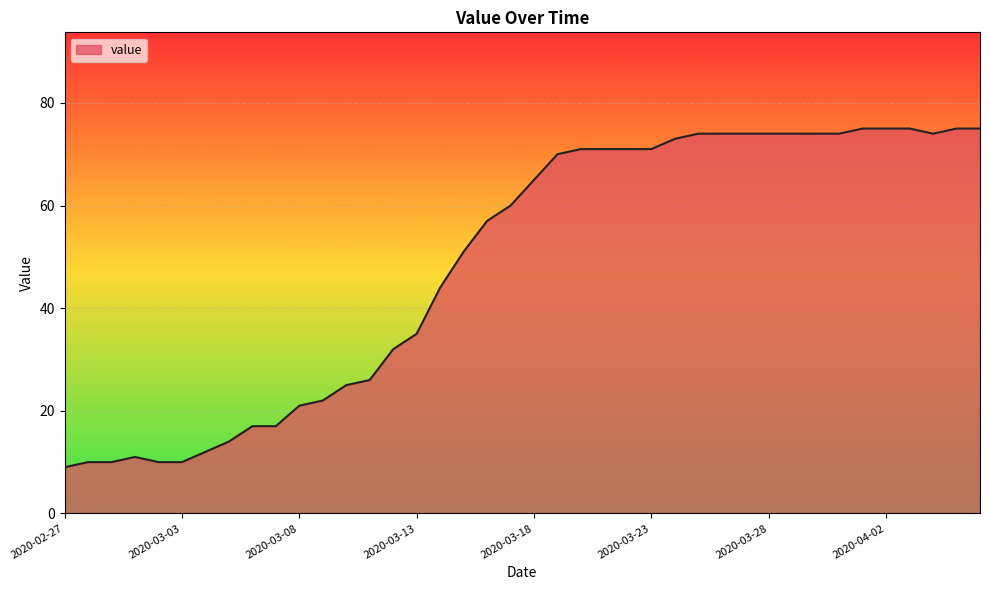

What is the greatest value displayed?

75